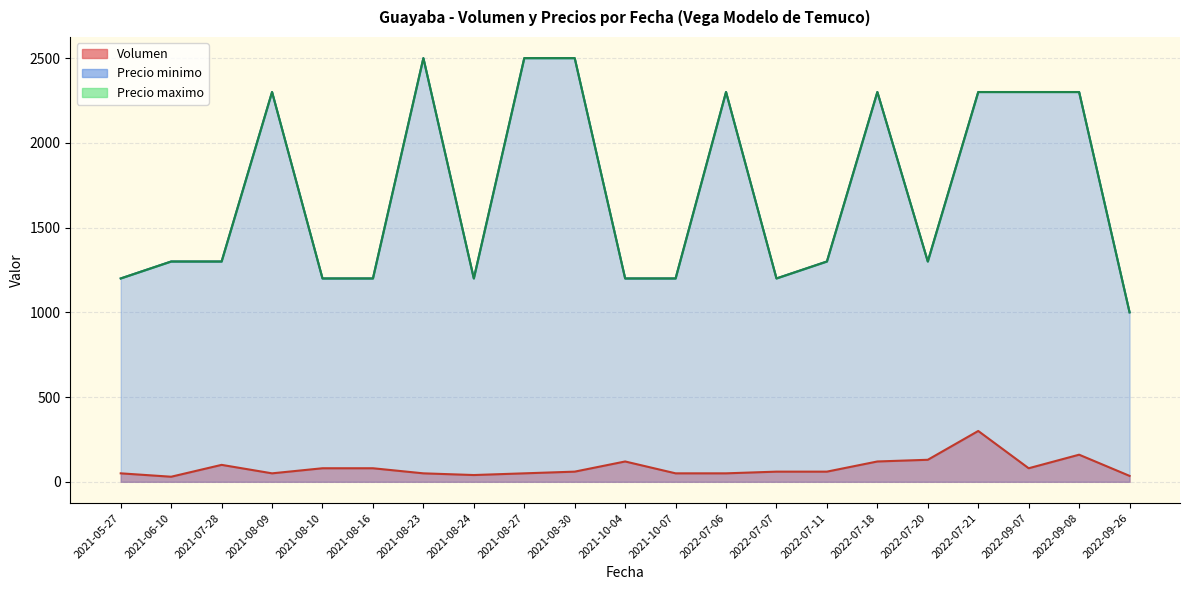

Where does the Precio maximo series first go above 1300?

2021-08-09